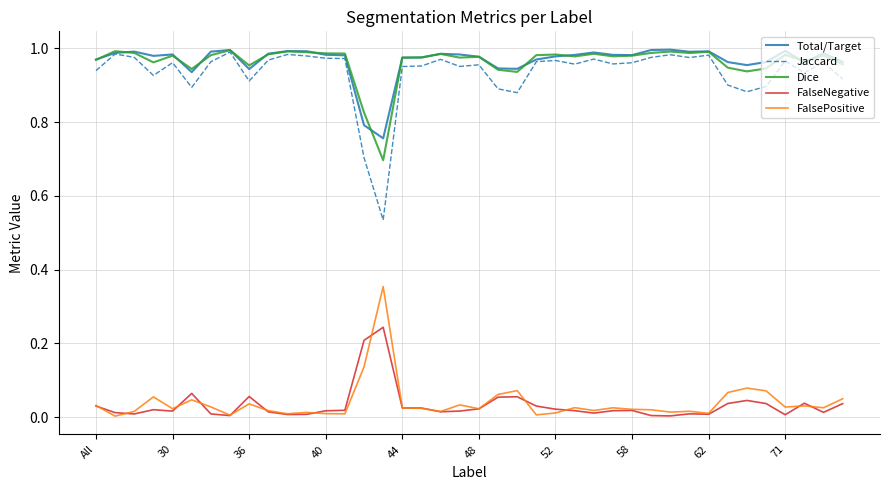

True or false: Dice and FalsePositive cross at least once.

False